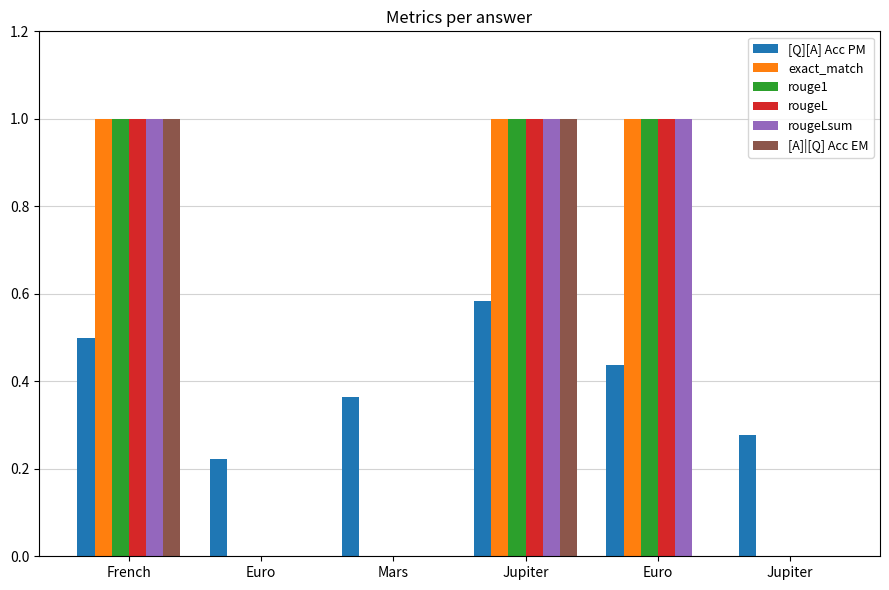

What is the label of the 6th bar from the right?

French